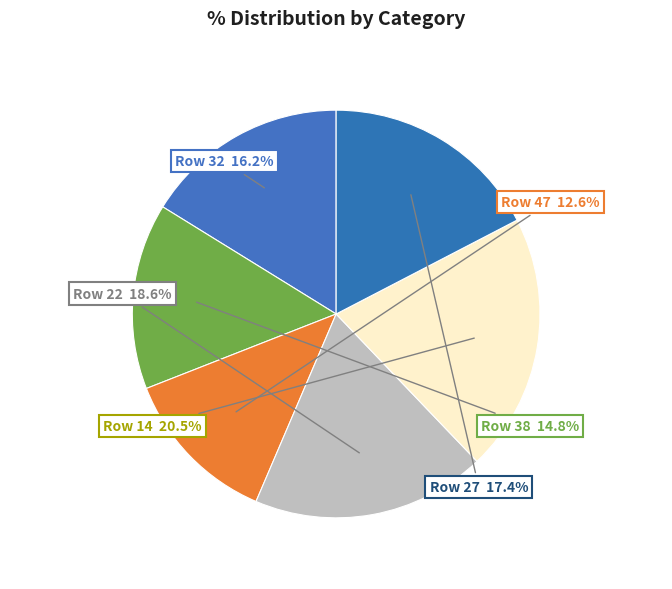

Between Row 22 and Row 27, which is larger?

Row 22